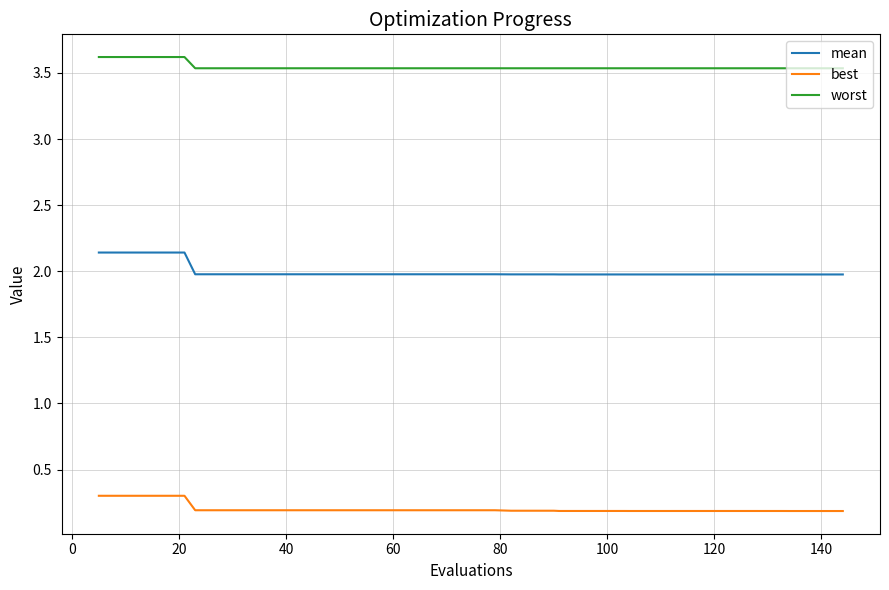

What is the maximum value for worst?

3.6